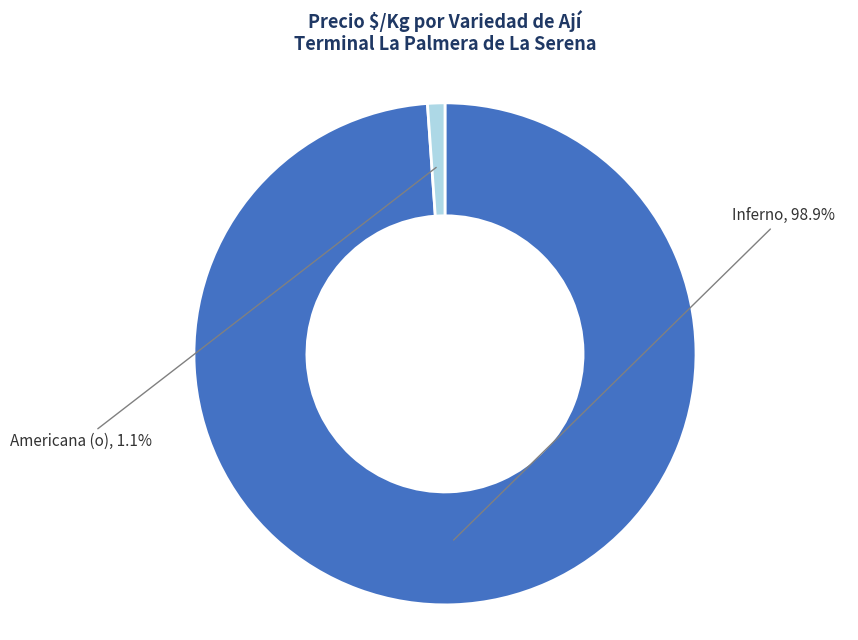

Between Inferno and Americana (o), which is larger?

Inferno